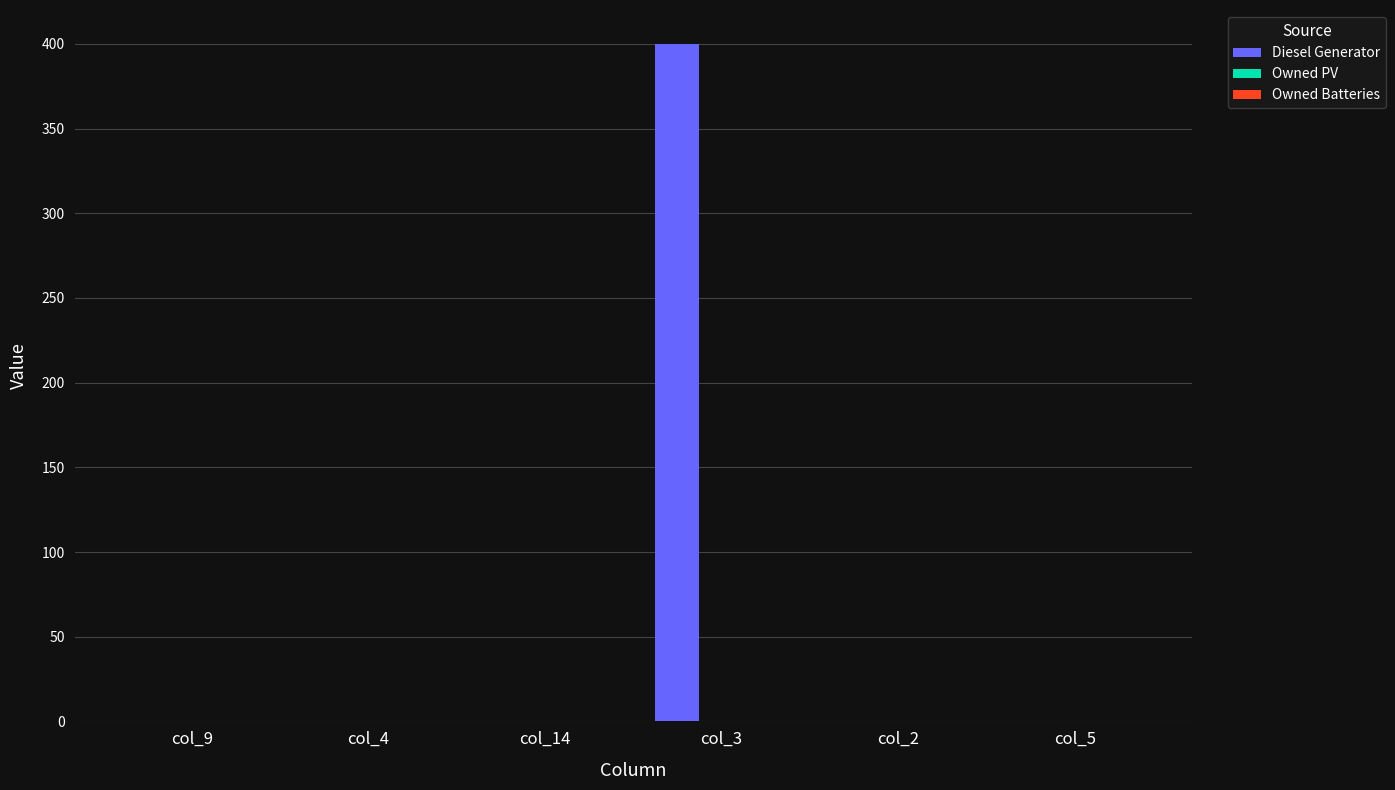

What is the change in value from col_4 to col_3?

+400